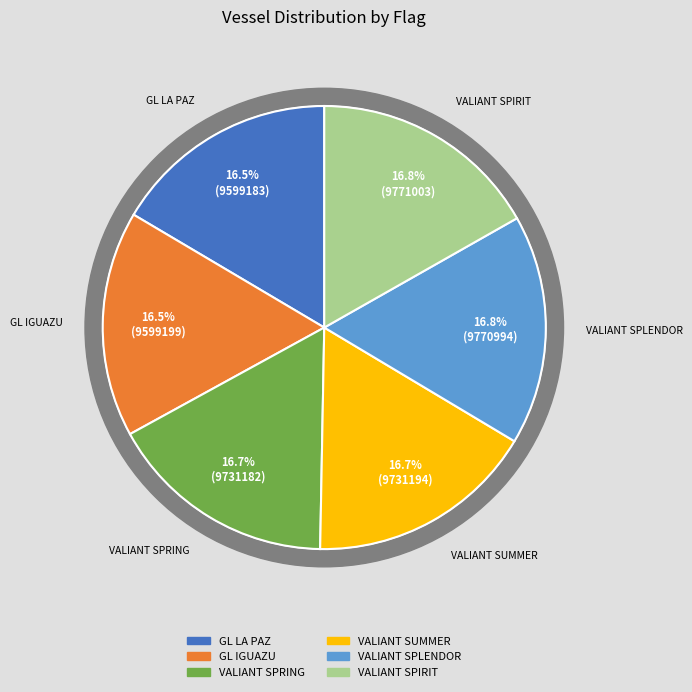

Which slice is the largest?

VALIANT SPIRIT